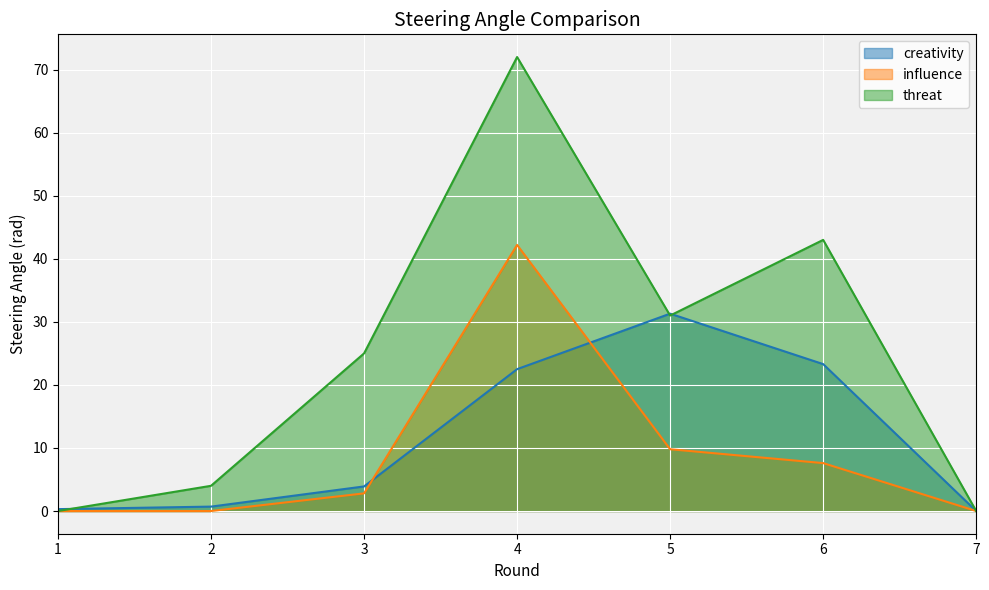

What is the spread (max minus min) of values at 3?

22.2